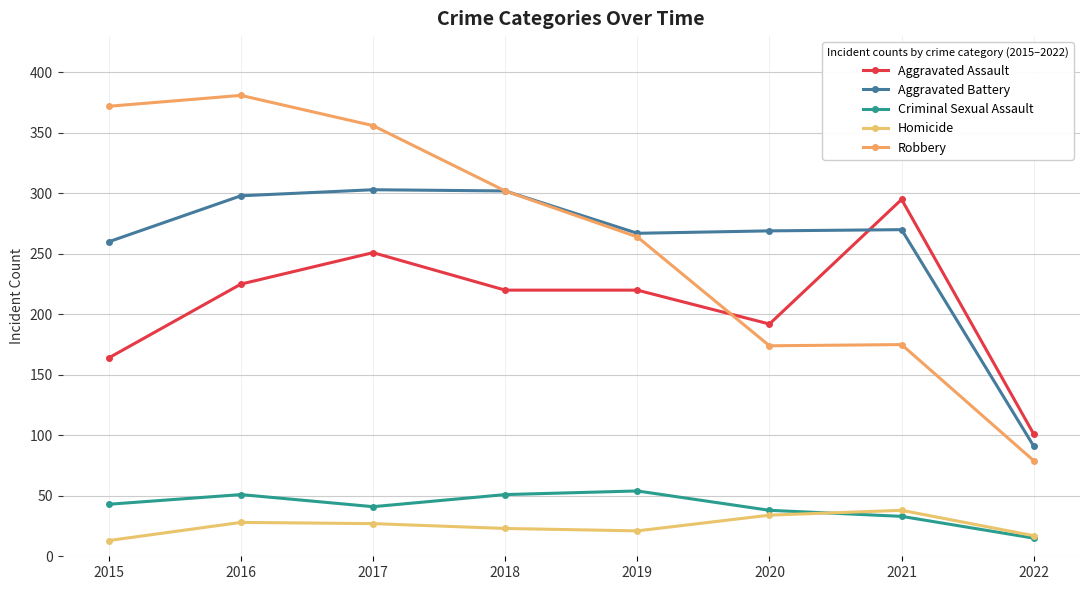

True or false: Homicide and Aggravated Assault intersect in this chart.

False